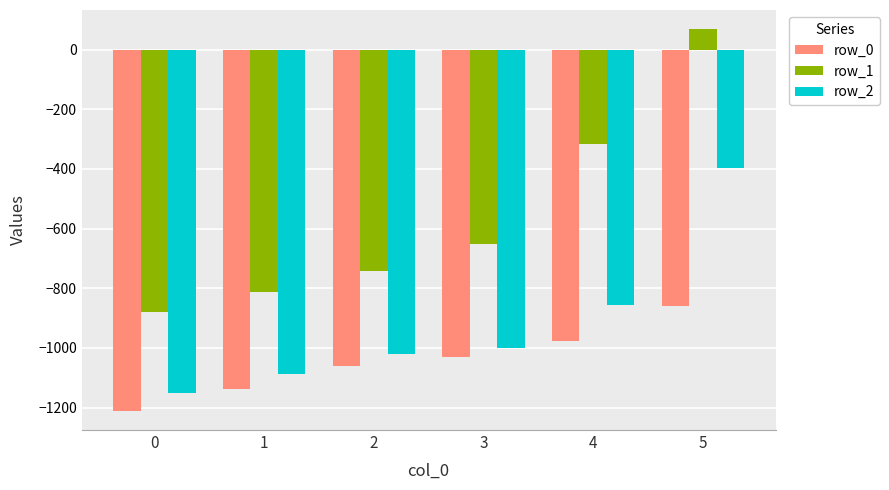

Reading left to right, what are all the values shown in this chart?

row_0: 0=-1211.5	1=-1136.3	2=-1061.8	3=-1031.2	4=-977.6	5=-858.9
row_1: 0=-879.3	1=-811.0	2=-743.5	3=-651.6	4=-316.1	5=69.3
row_2: 0=-1150.3	1=-1086.2	2=-1021.5	3=-1002.0	4=-856.2	5=-396.7